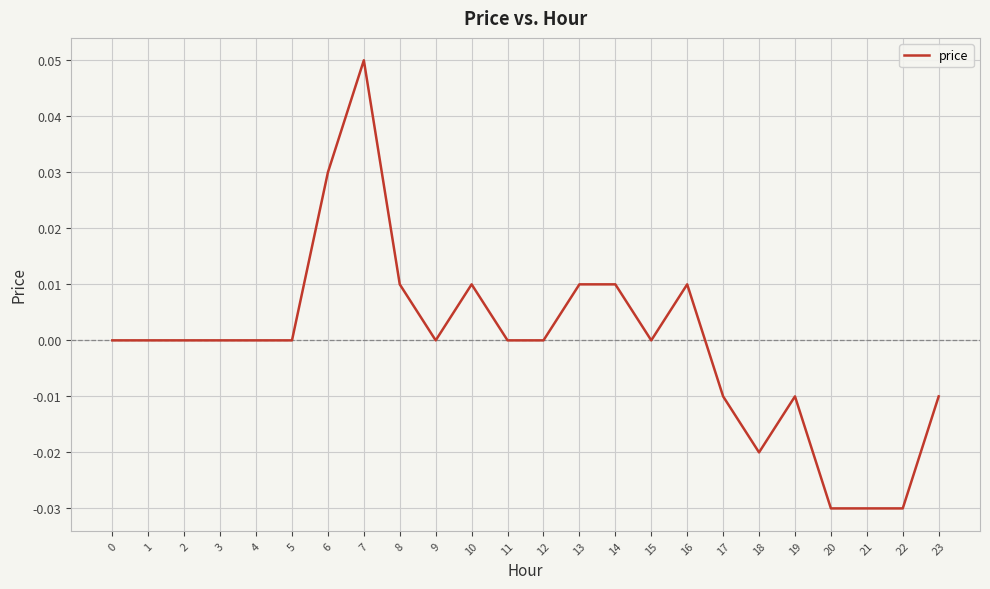

The value at 15 is 0.0. True or false?

True